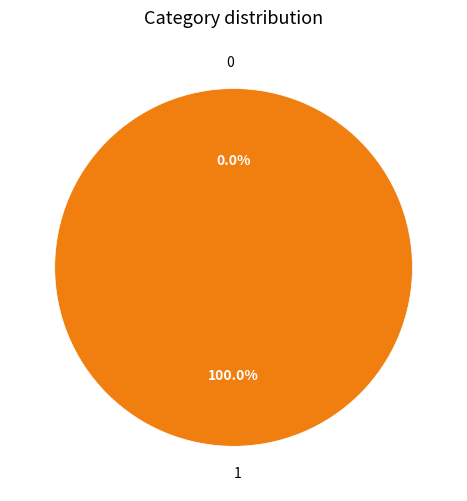

What is the largest slice in the pie chart?

1